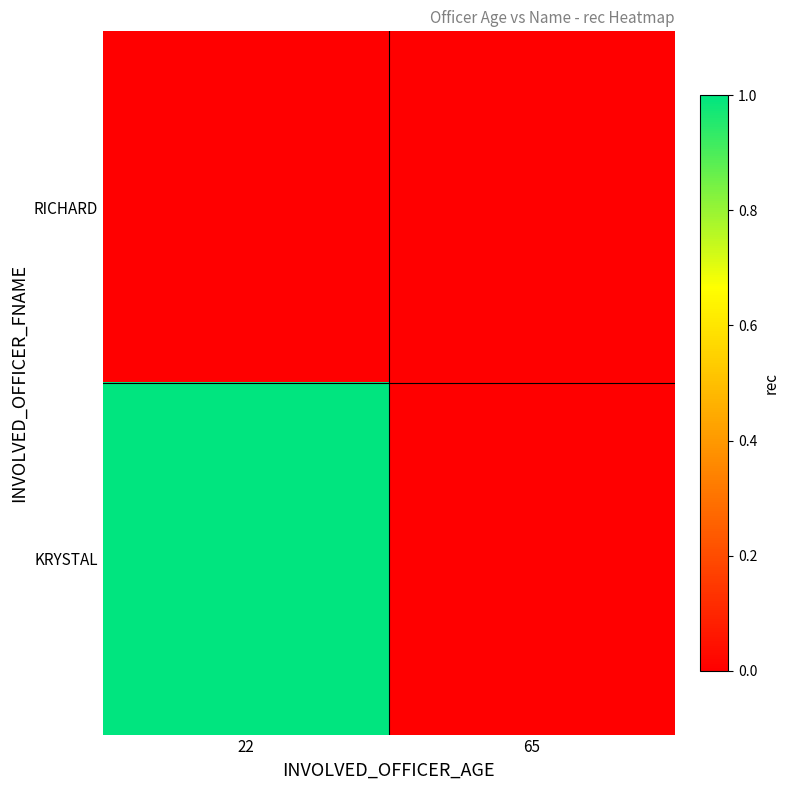

Rank the series by their maximum value, from lowest to highest.

RICHARD, KRYSTAL